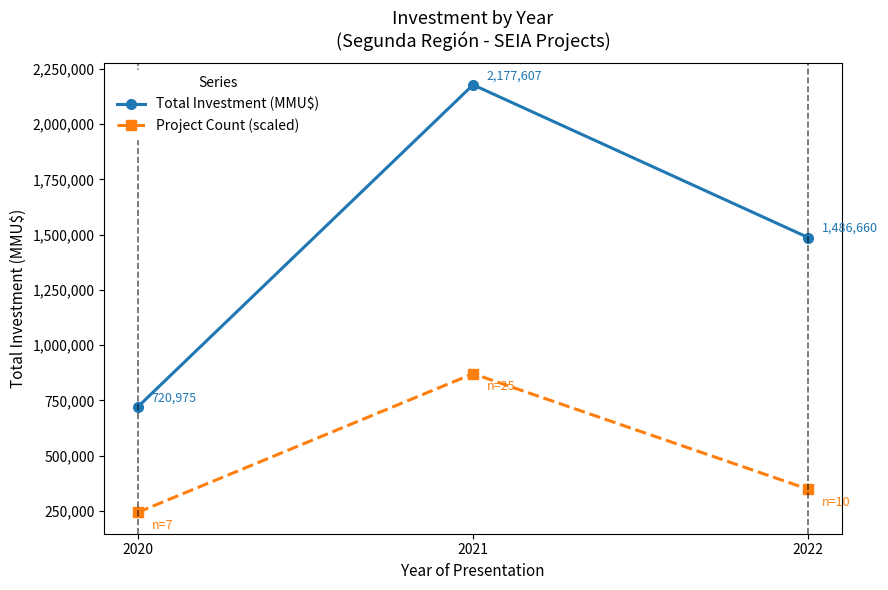

How many Total Investment (MMU$) values are between 720975 and 2177607?

3